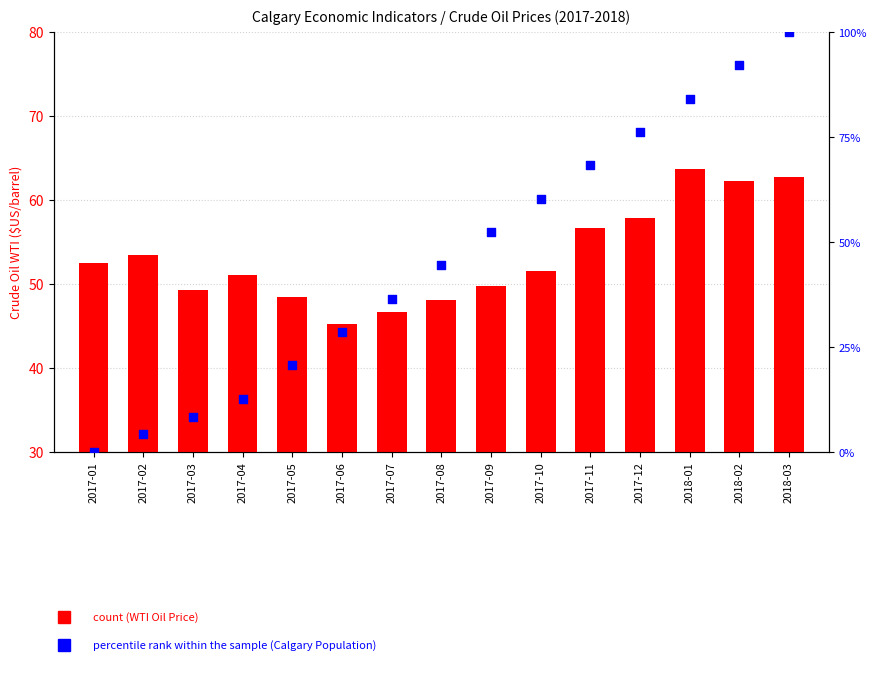

Which series contains the highest Y value?

percentile rank within the sample